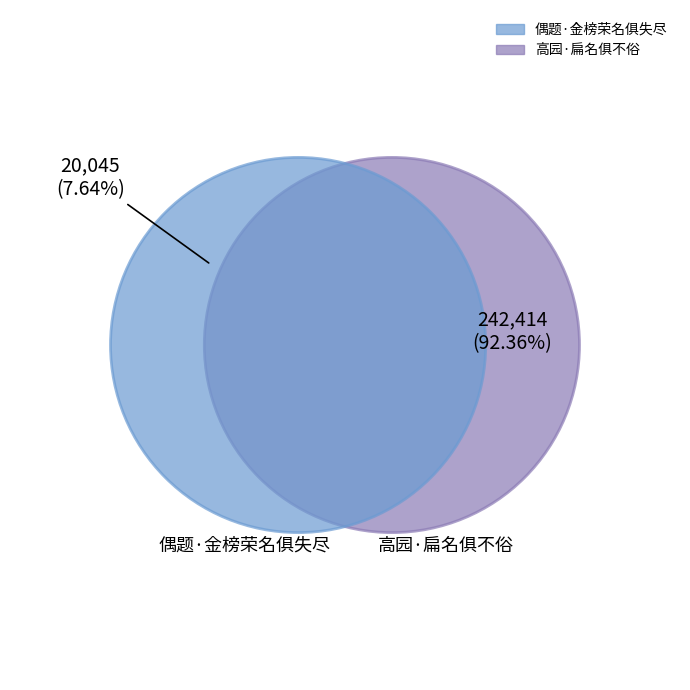

Does any single category account for the majority?

Yes